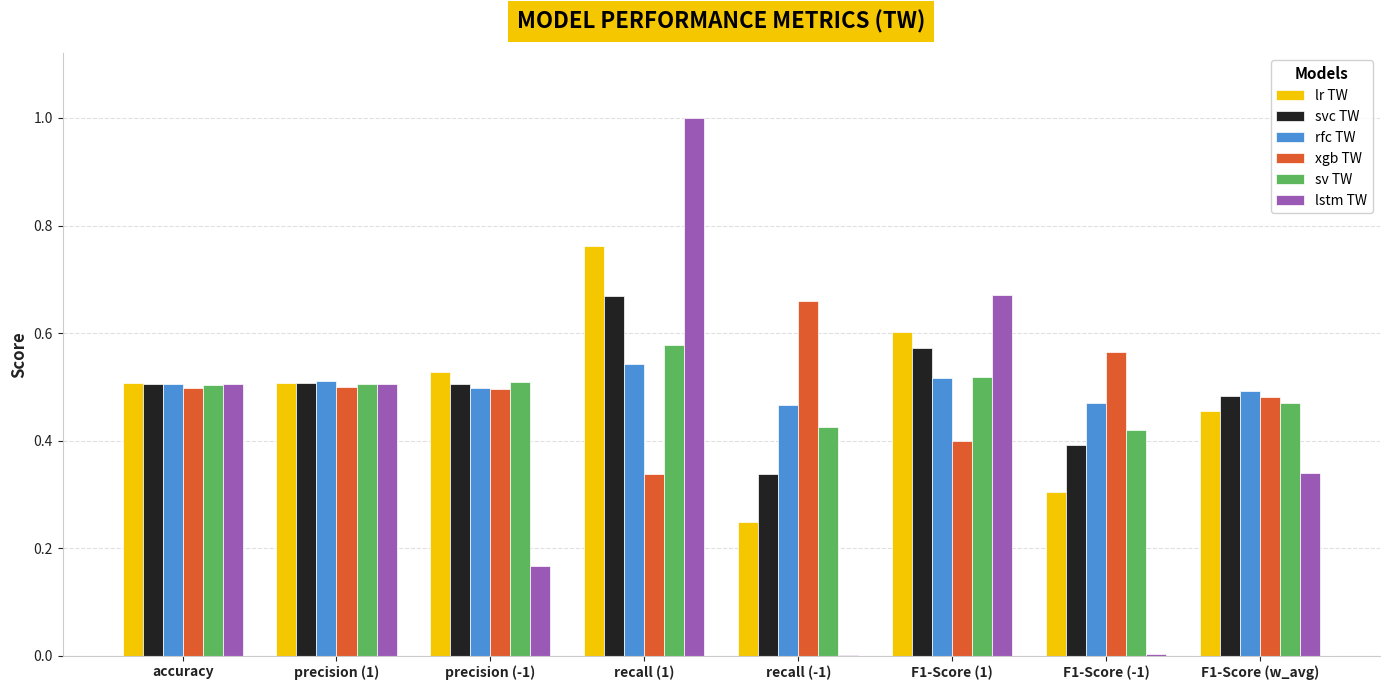

The rfc TW series shows 0.7 at recall (1). True or false?

False